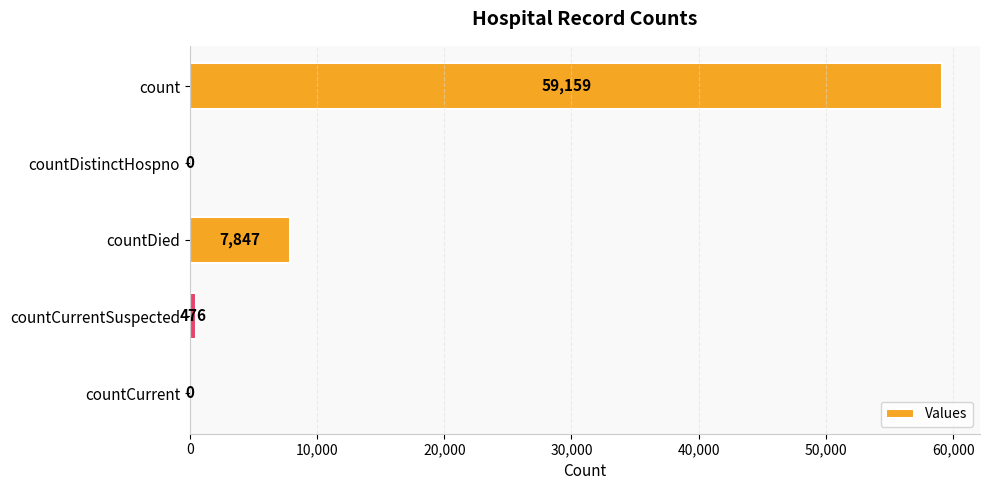

Reading bottom to top, extract all data points from this chart.

countCurrent=0	countCurrentSuspected=476	countDied=7847	countDistinctHospno=0	count=59159